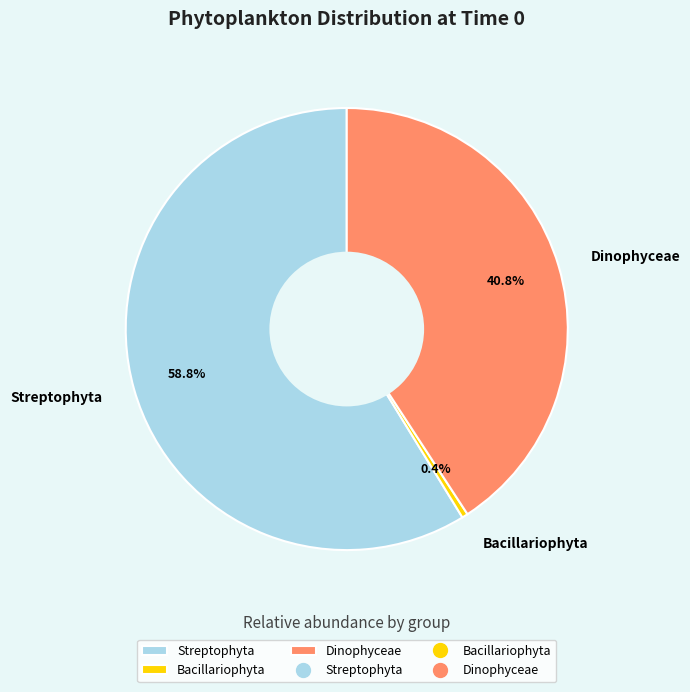

Which category has the biggest portion of the pie?

Streptophyta